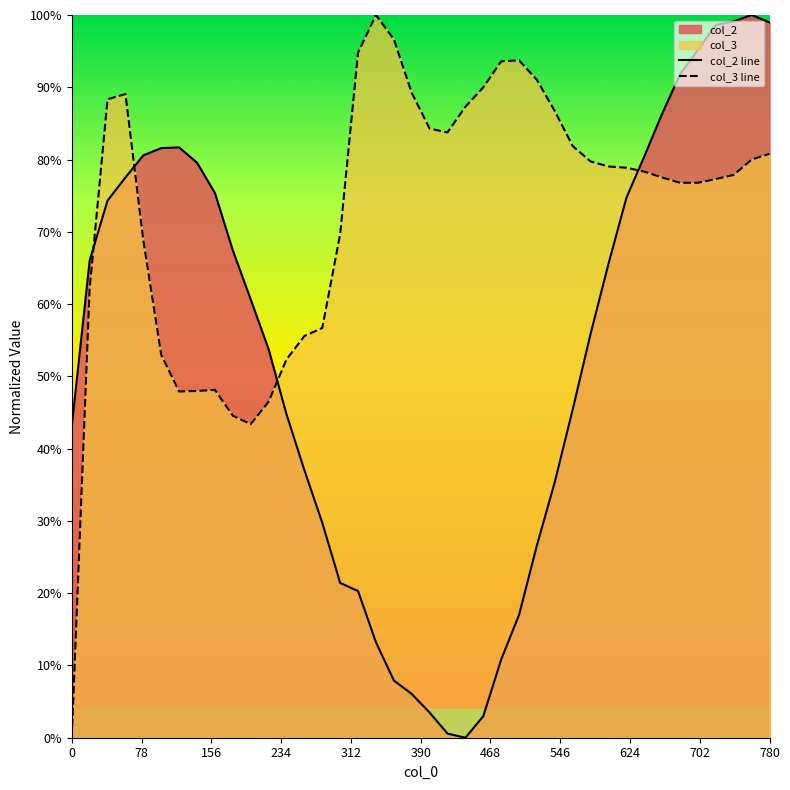

What is the value of the col_3 line point at the 25th from the left?

0.9